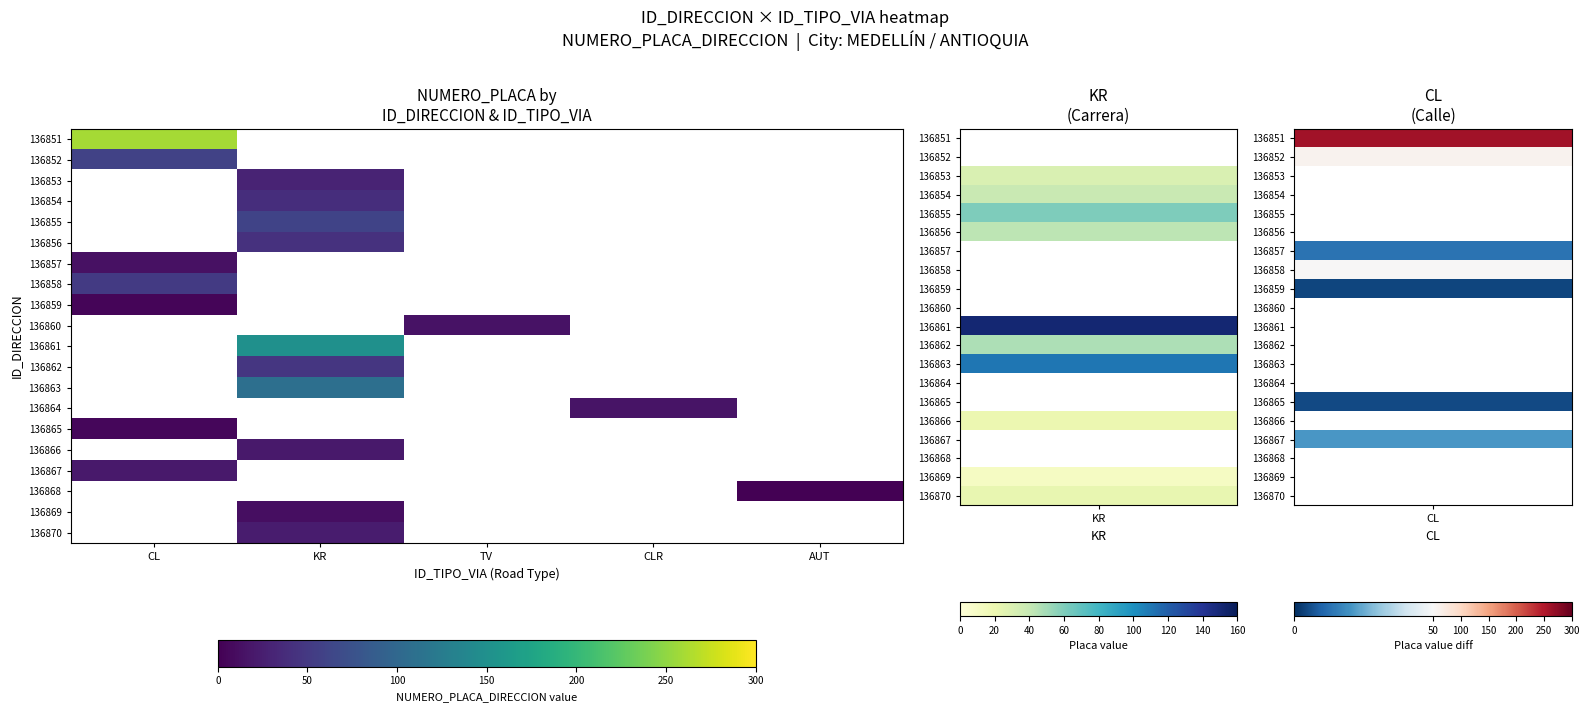

Count the number of categories in the chart.

5